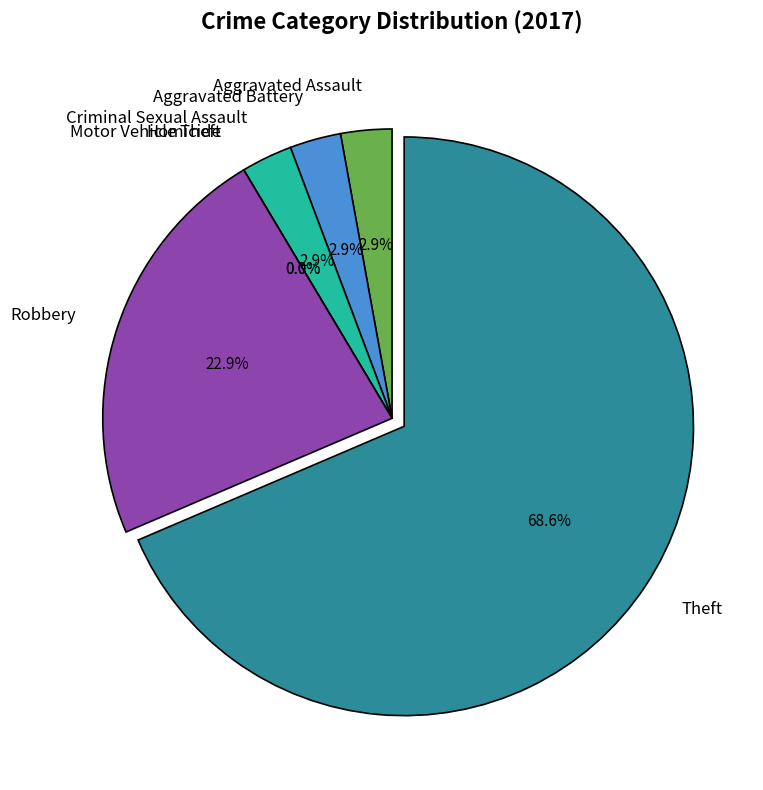

What is the largest slice in the pie chart?

Theft